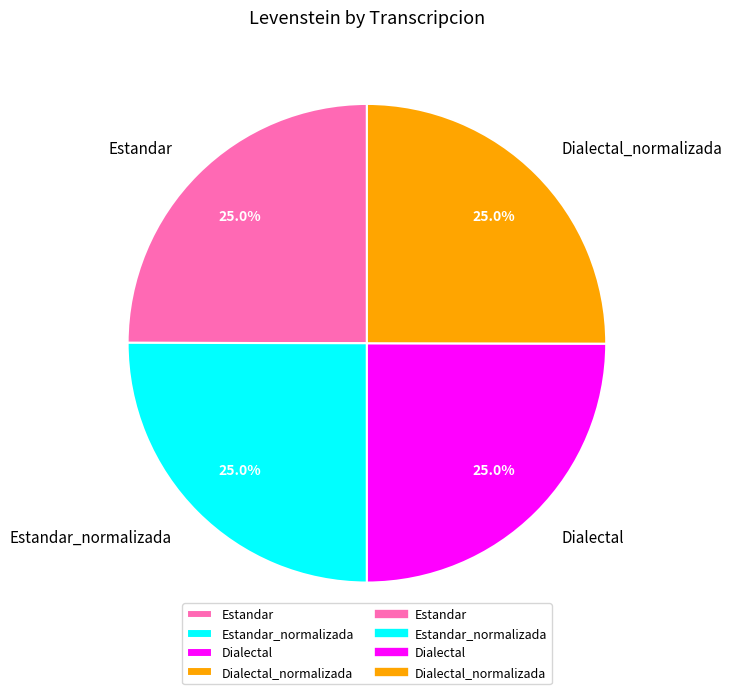

To the nearest percent, what percentage of the pie is Estandar?

25%